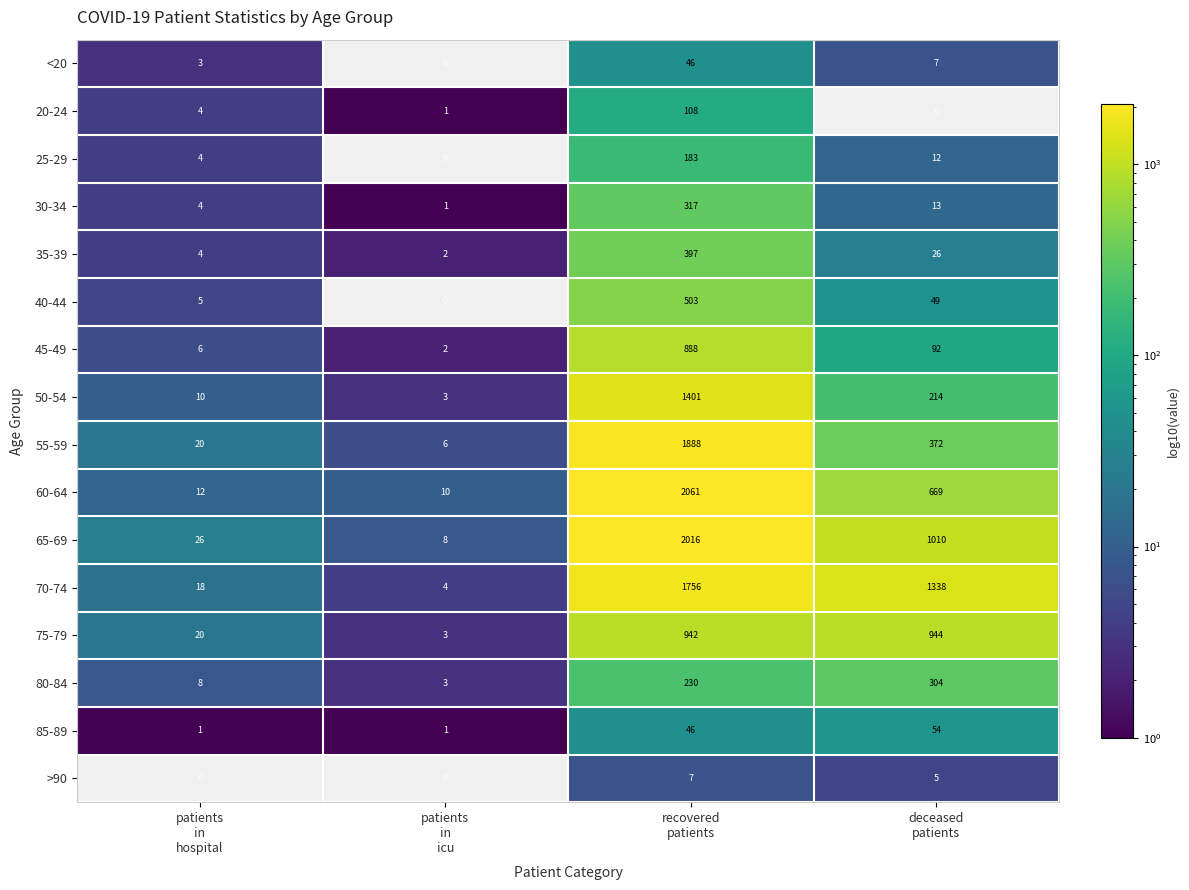

What is the difference between the highest and lowest values at recovered
patients?

2054